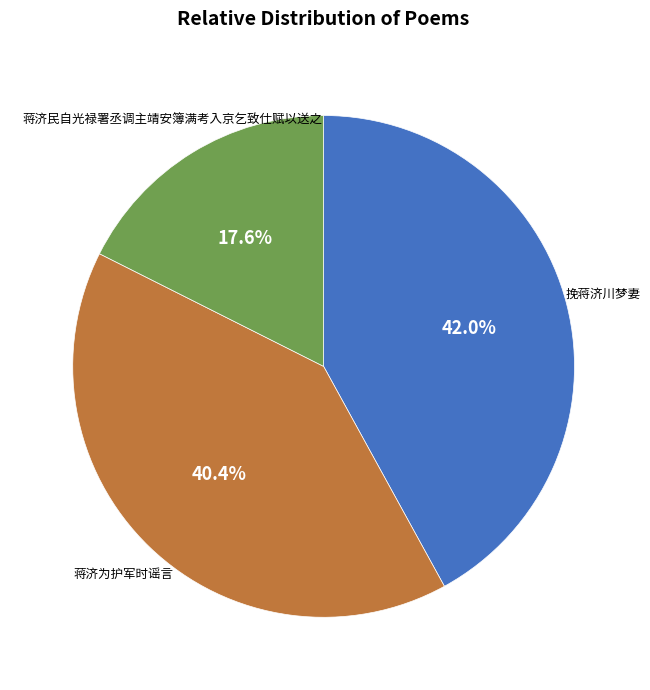

To the nearest percent, what is the combined percentage of 蒋济为护军时谣言 and 蒋济民自光禄署丞调主靖安簿满考入京乞致仕赋以送之?

58%